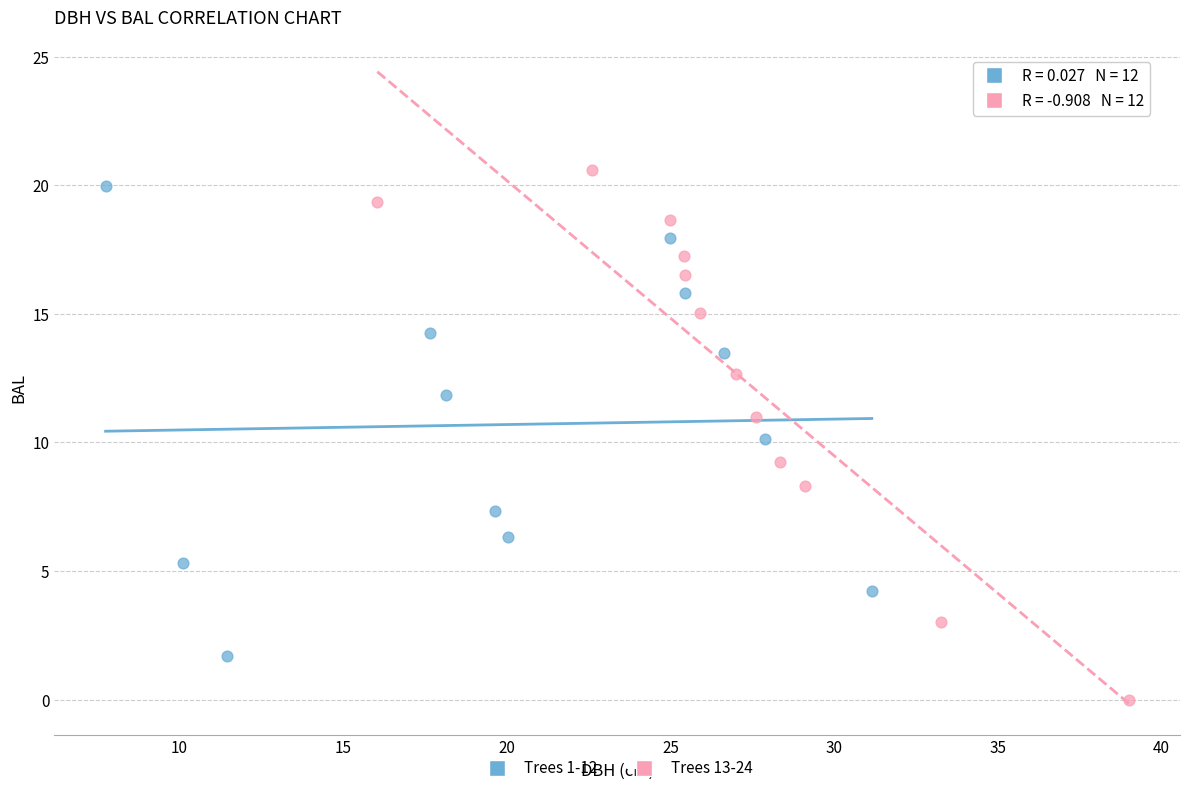

Which series has the widest spread of Y values?

Trees 13-24